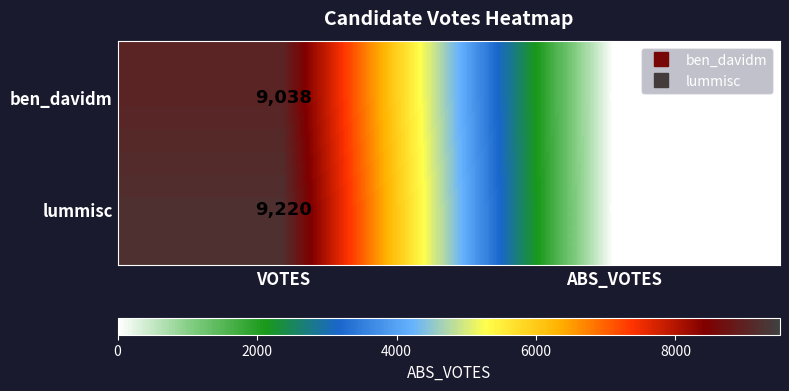

Rank the series by their average value, from highest to lowest.

lummisc, ben_davidm